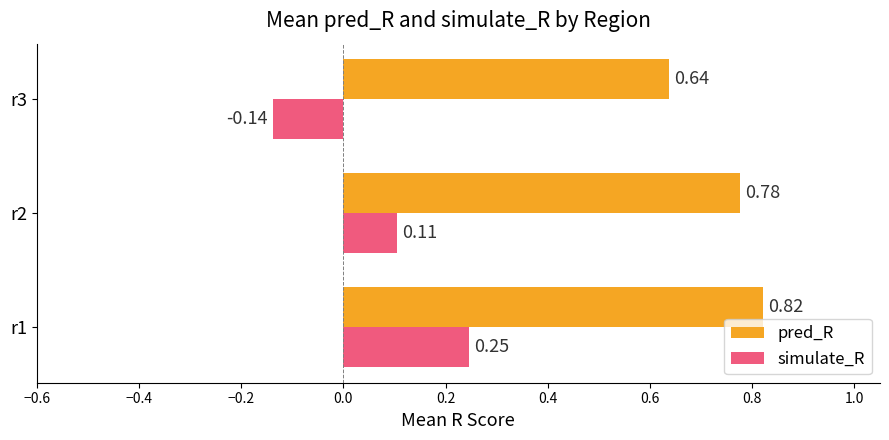

Which series has the largest range (max minus min)?

simulate_R